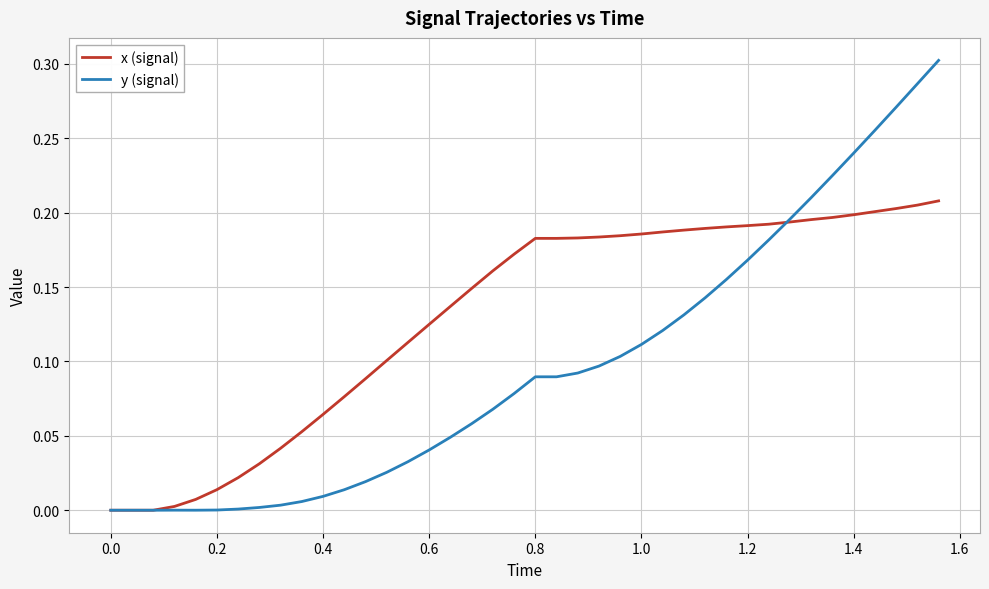

Rank the series by their average value, from highest to lowest.

x (signal), y (signal)